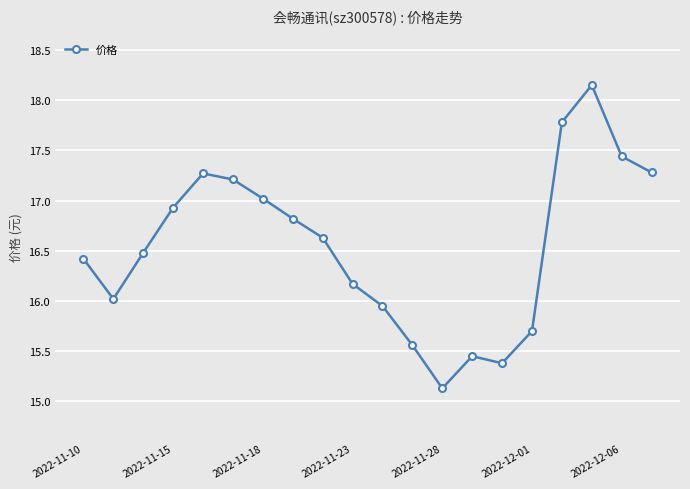

What is the minimum value shown in the chart?

15.1